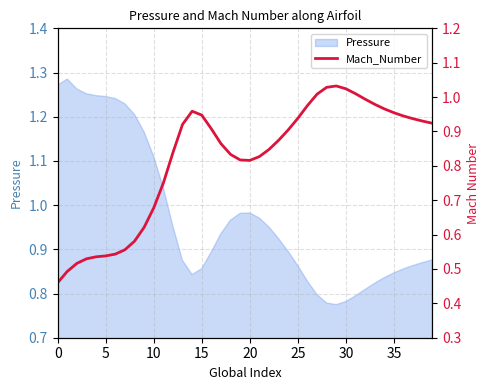

The value at 27 is 0.7. True or false?

False